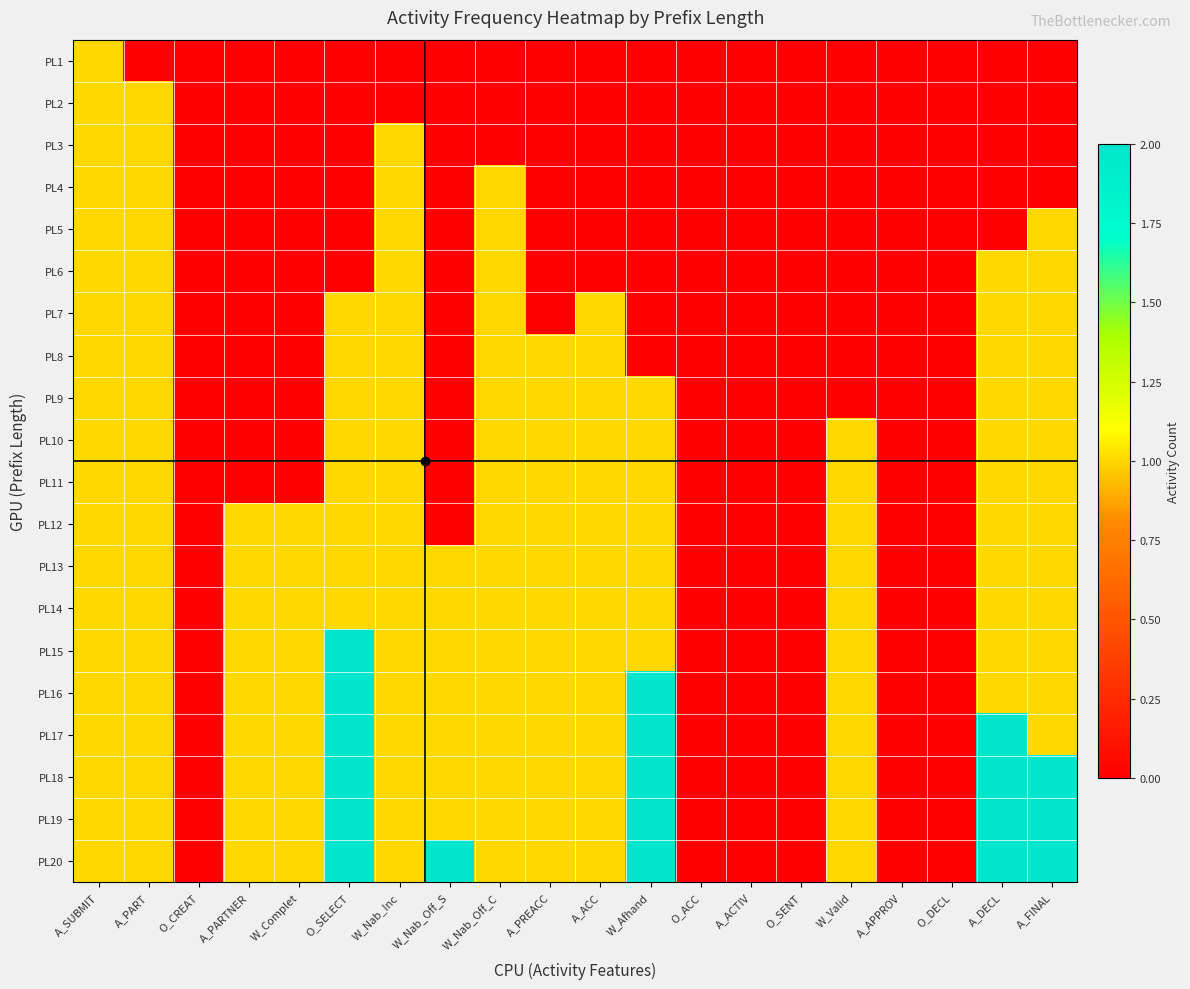

At which category is the sum across all series the highest?

A_SUBMIT